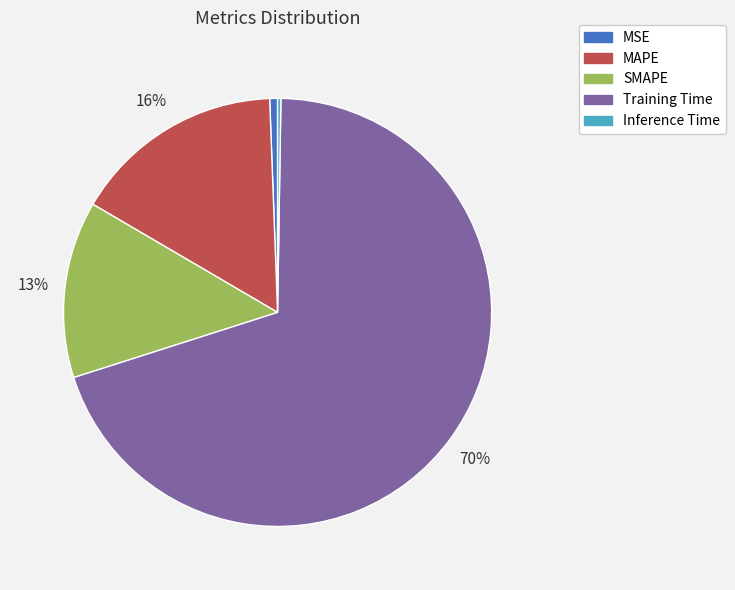

Which category has the biggest portion of the pie?

Training Time